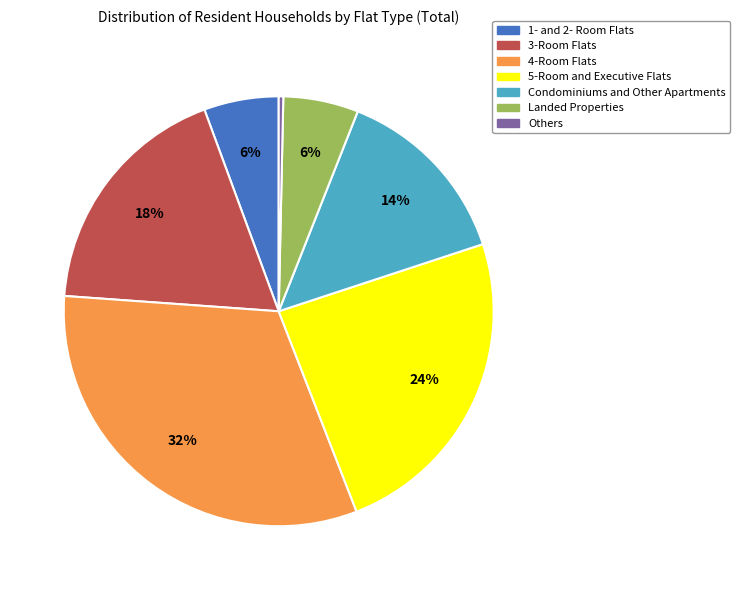

Count the number of slices in the pie.

7